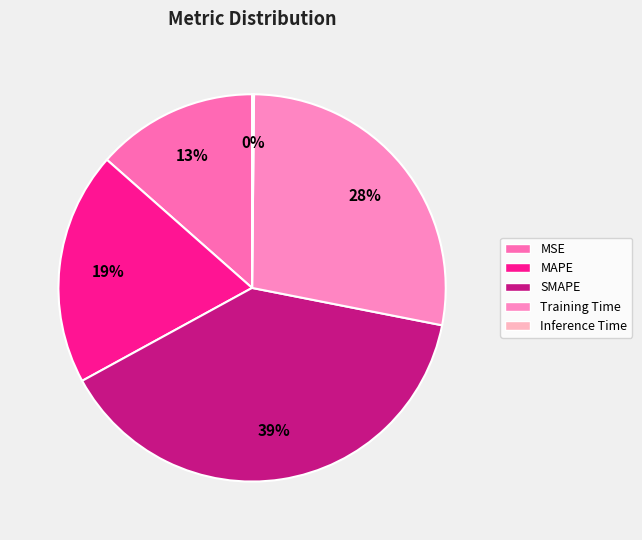

What percentage is NOT represented by Training Time?

72.1%